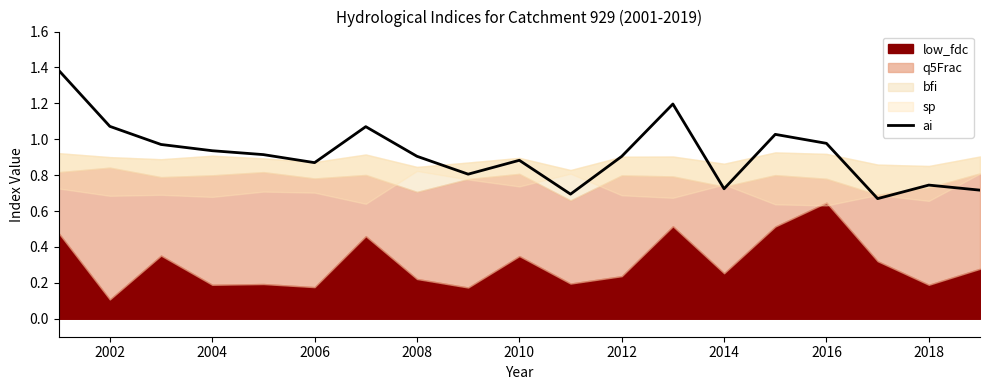

The ai series shows 0.4 at 2006. True or false?

False